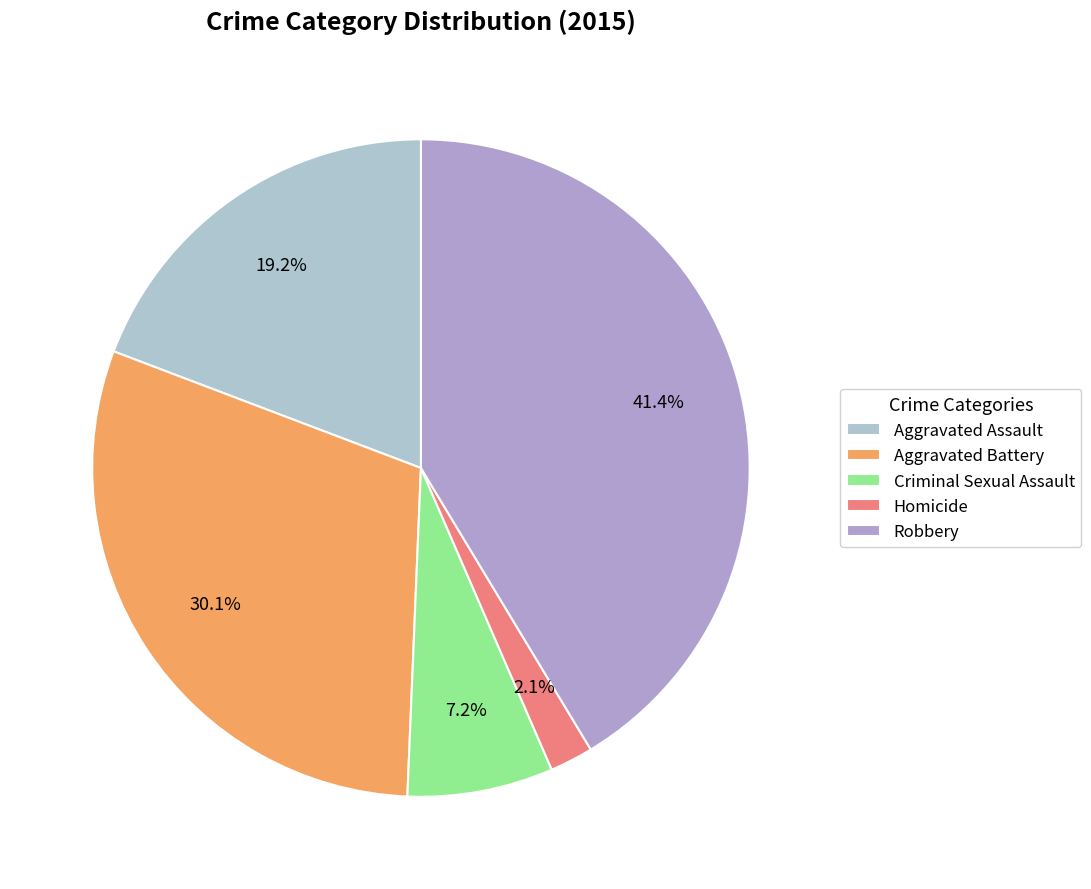

Does any single category account for the majority?

No